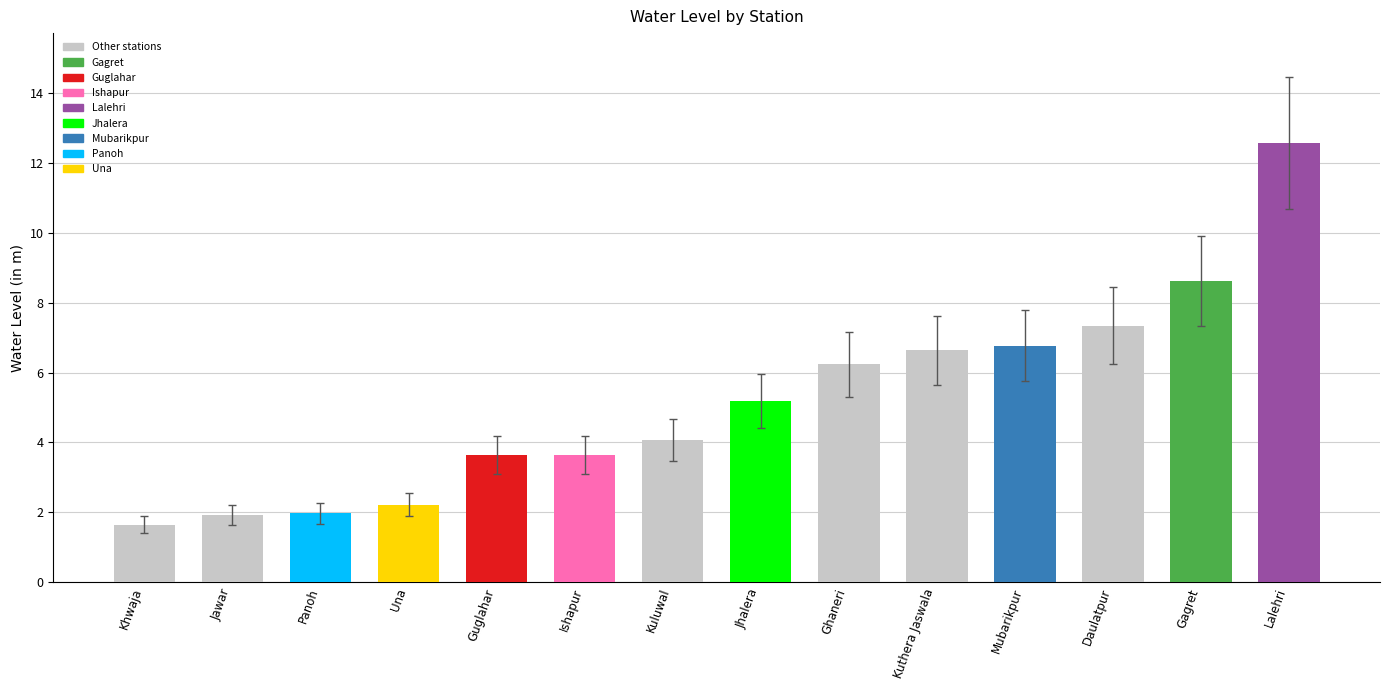

What is the sum of all values?

72.5